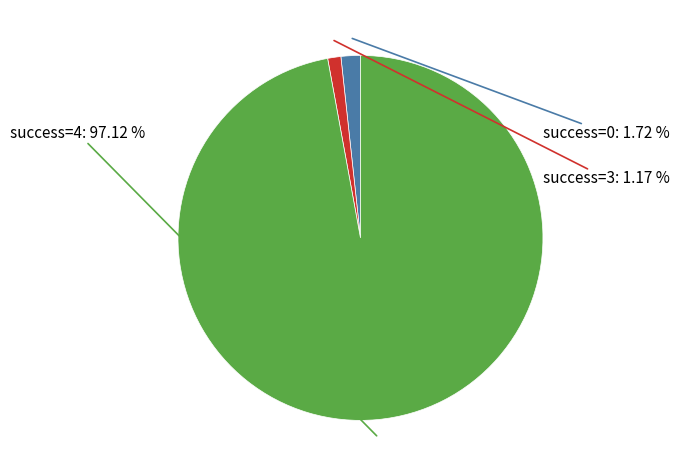

Is there any slice that represents more than half of the pie?

Yes